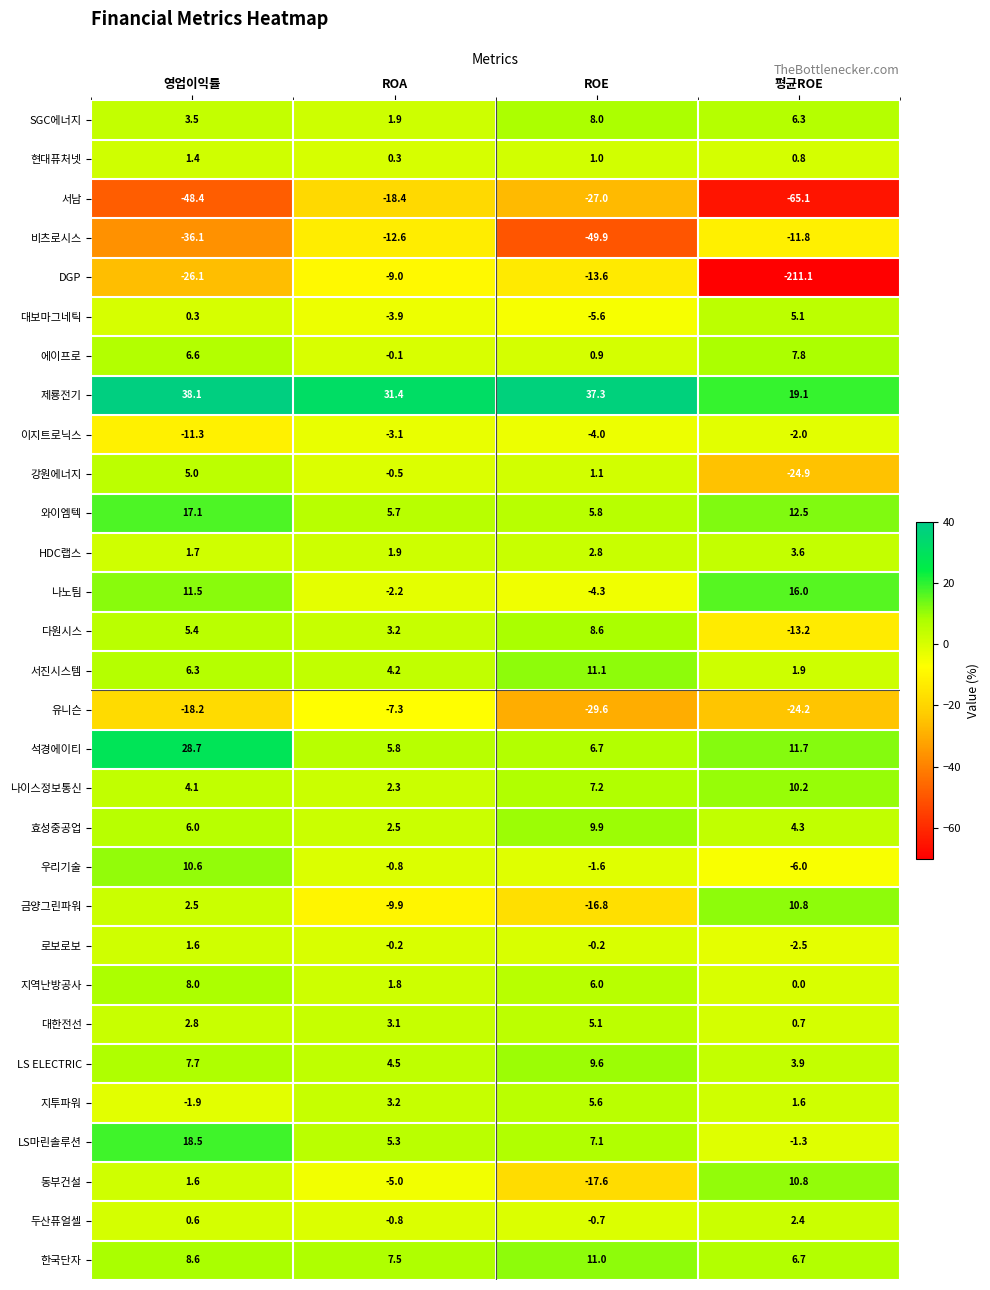

Between ROA and ROE, which series saw the biggest shift?

비츠로시스